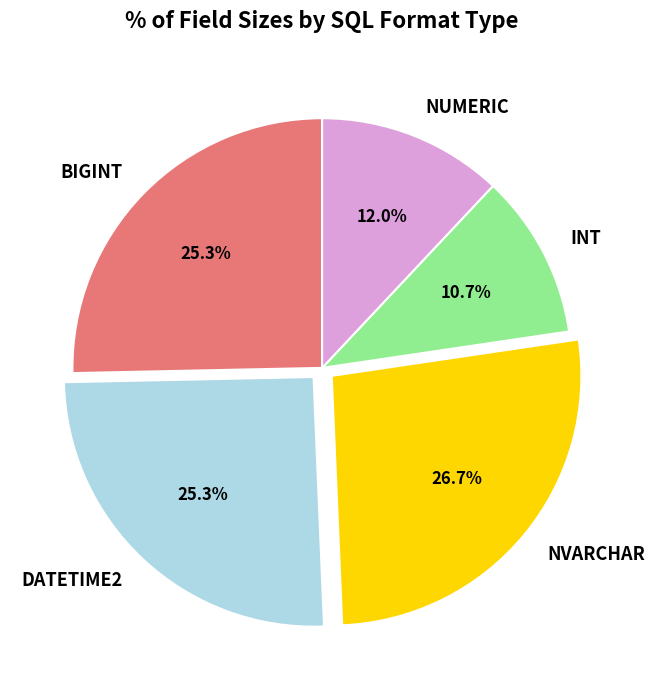

Which slice is the smallest?

INT